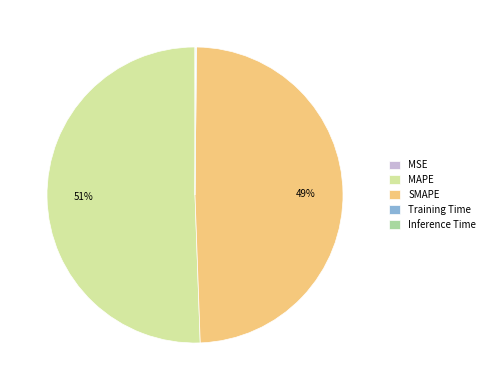

Do SMAPE and MAPE together represent more than half of the pie?

Yes